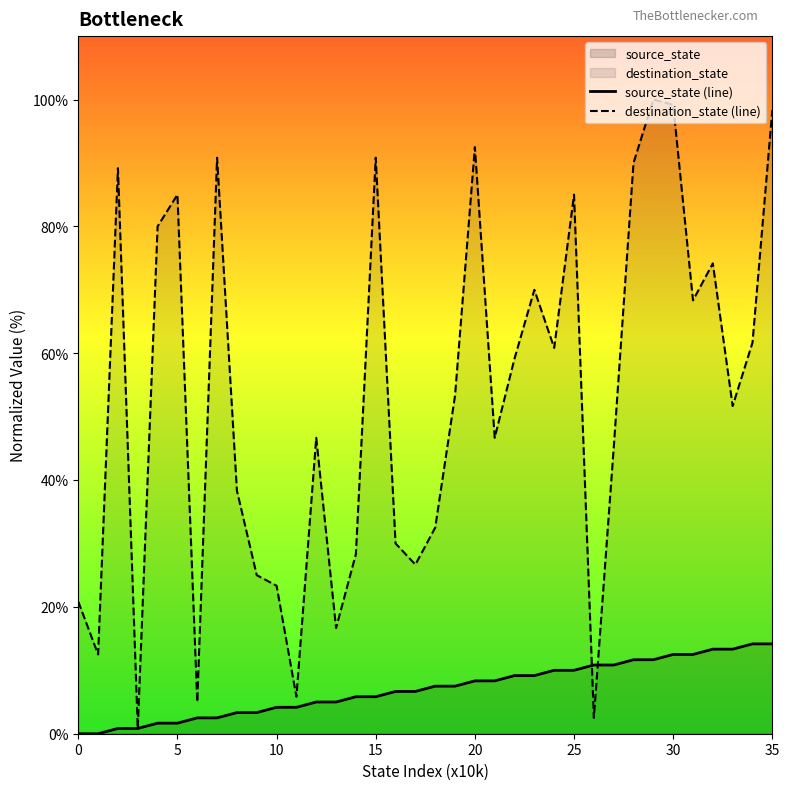

Which has a higher value, 10 or 21?

21